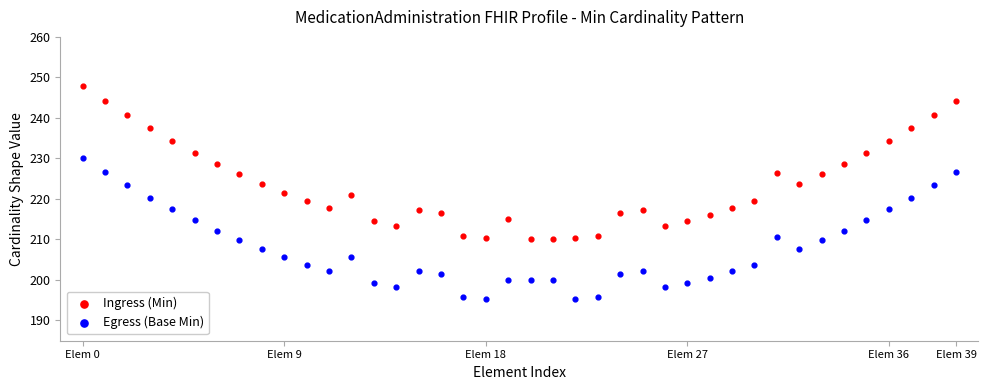

Which series contains the highest Y value?

Ingress (Min)